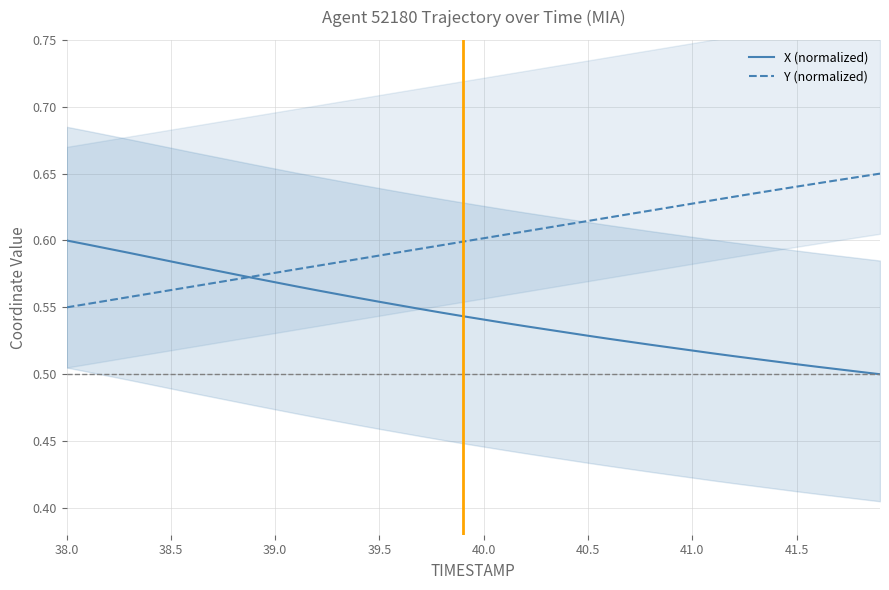

Rank the series by their average value, from highest to lowest.

Y (normalized), X (normalized)